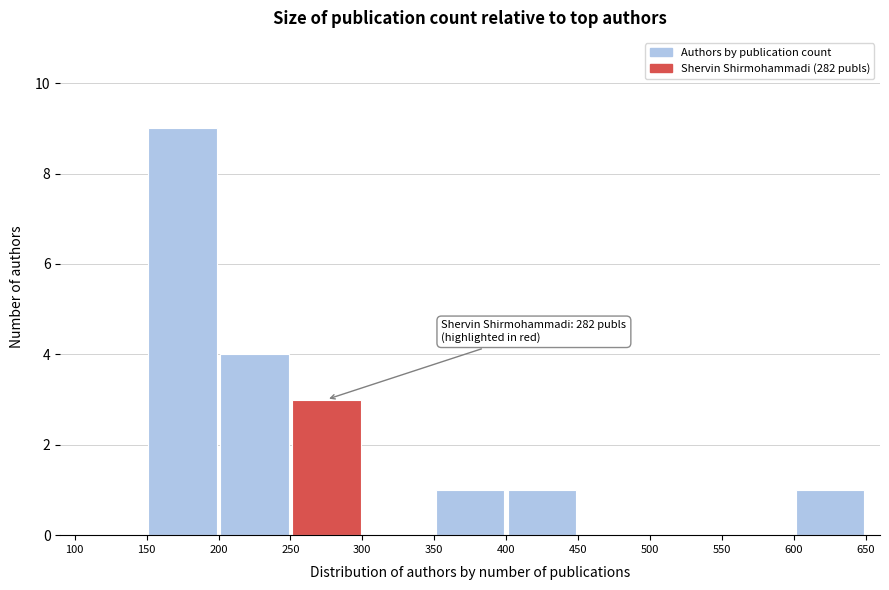

Over which range of the x-axis is the bar tallest?

150 to 200